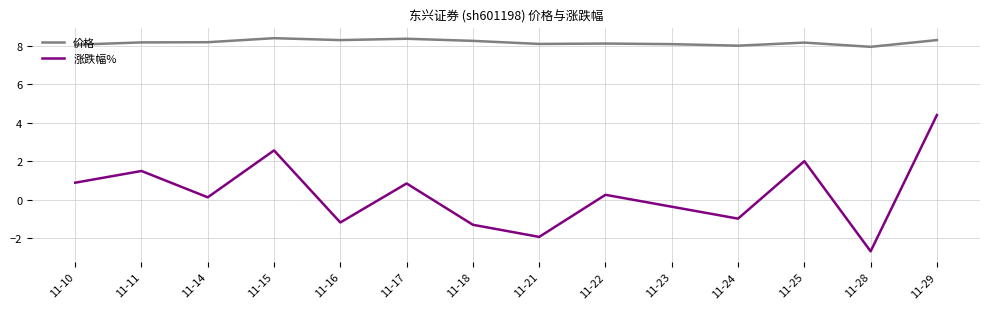

What is the total value across all series at 11-16?

7.1